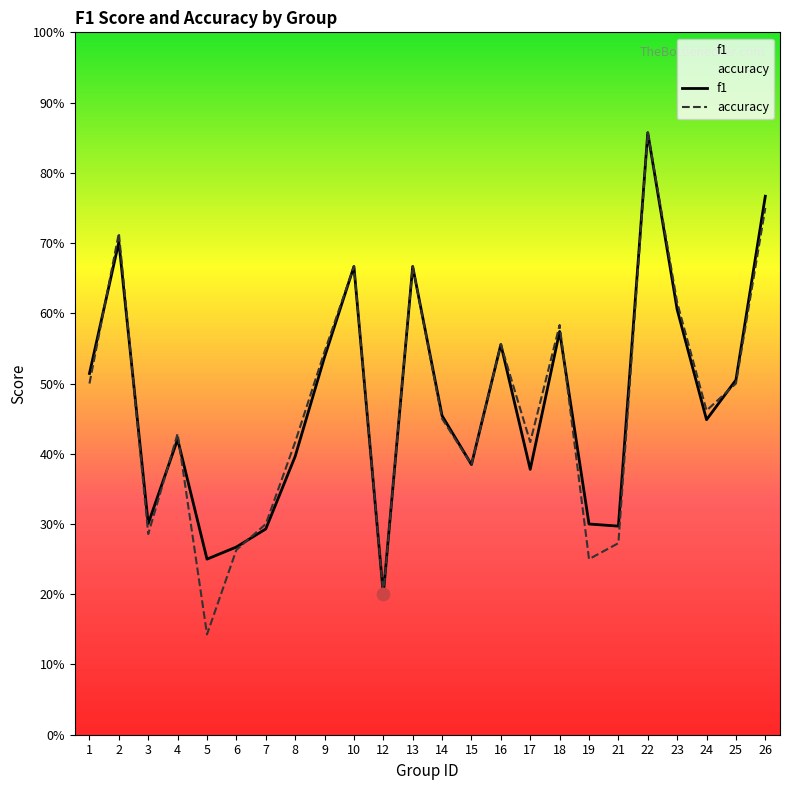

What is the total value across all series at 5?

0.4